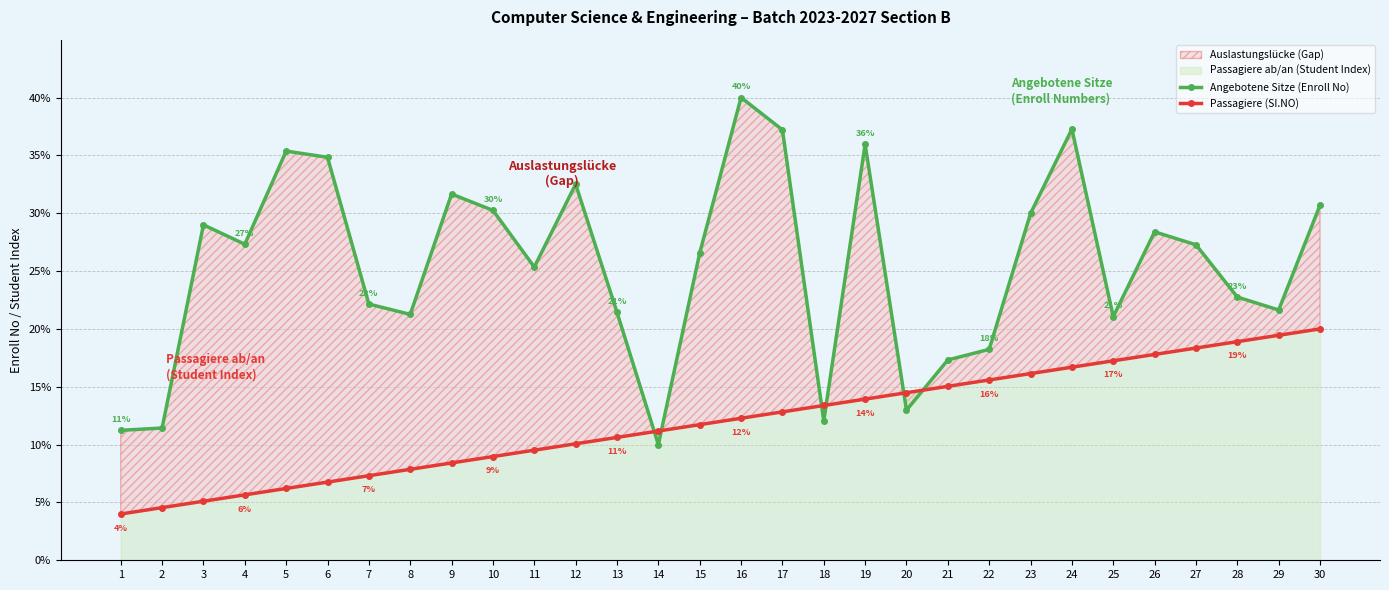

Reading right to left, extract all data points from this chart.

Angebotene Sitze (Enroll No): 30.7	21.6	22.8	27.3	28.4	21.1	37.3	30.0	18.2	17.3	13.0	36.0	12.1	37.2	40.0	26.6	10.0	21.4	32.5	25.3	30.2	31.7	21.3	22.1	34.8	35.4	27.3	29.0	11.4	11.2
Passagiere (SI.NO): 20.0	19.4	18.9	18.3	17.8	17.2	16.7	16.1	15.6	15.0	14.5	13.9	13.4	12.8	12.3	11.7	11.2	10.6	10.1	9.5	9.0	8.4	7.9	7.3	6.8	6.2	5.7	5.1	4.6	4.0